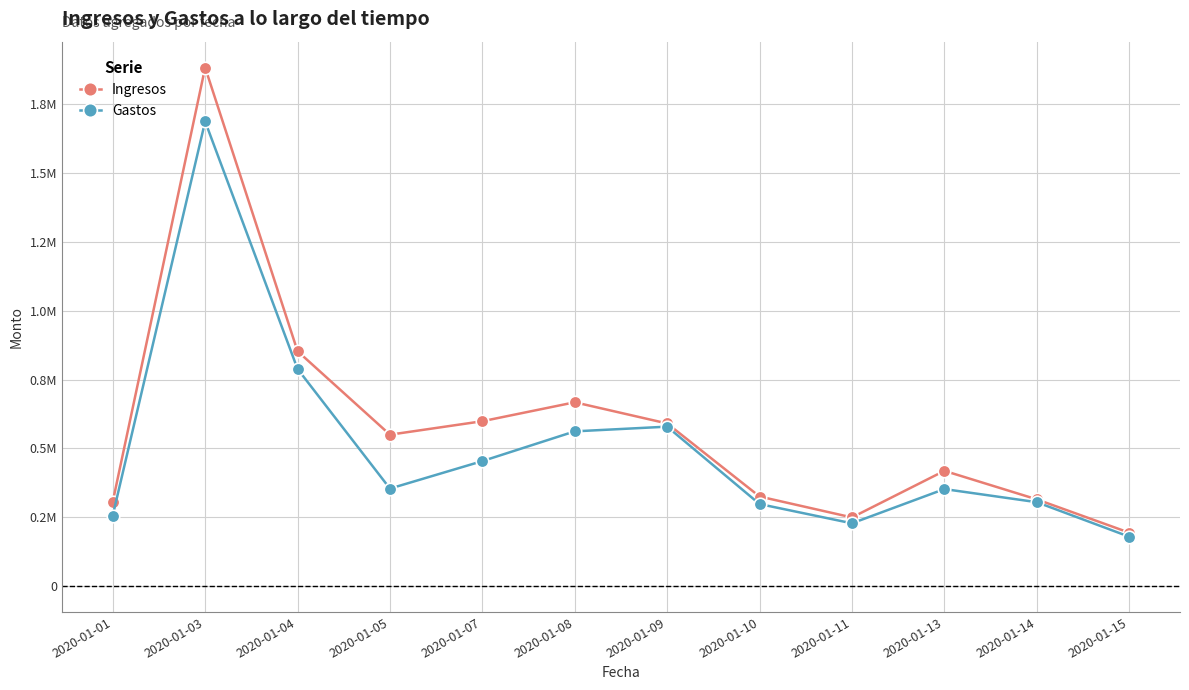

Is this an area chart (filled region under the line)?

No